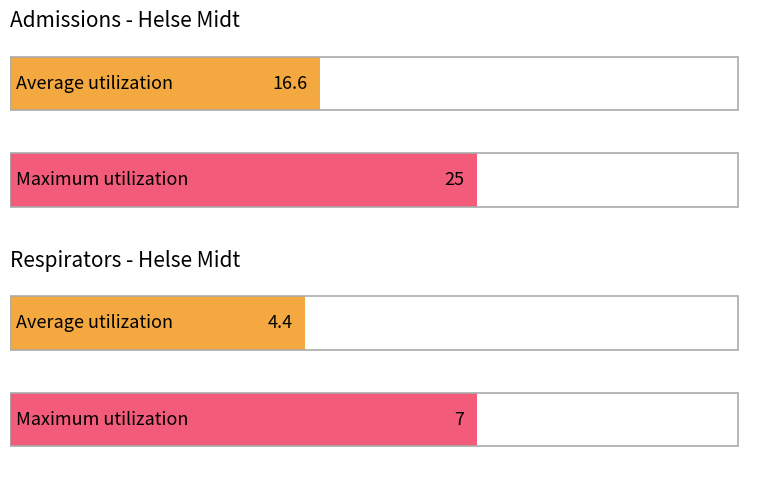

Is the value of respirators at 24 greater than the value of admissions at 9?

No